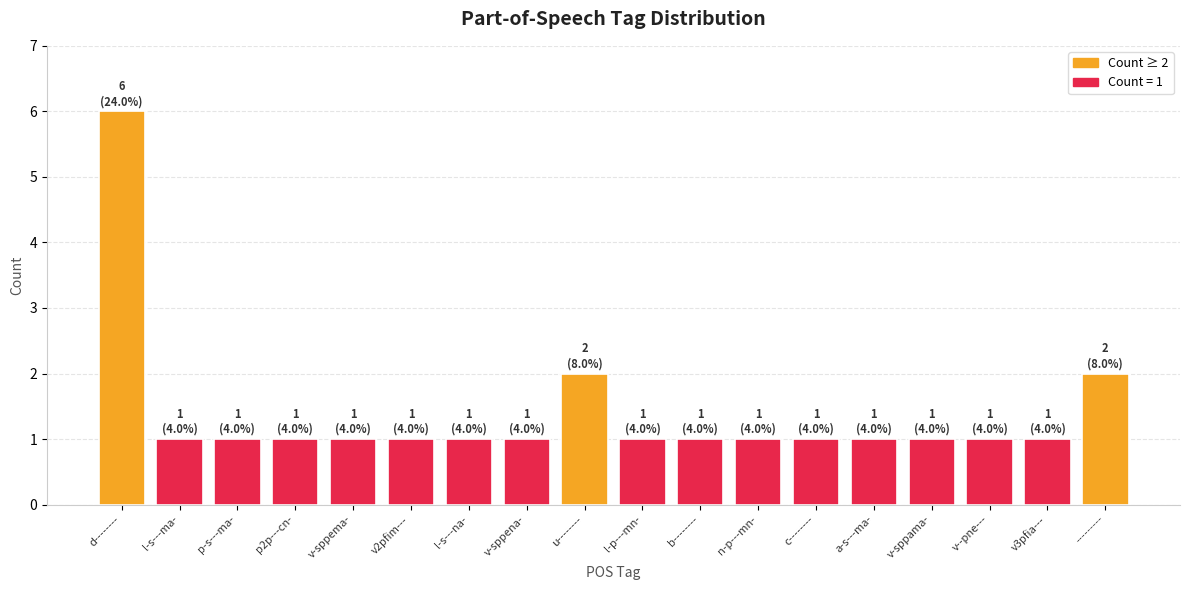

What is the label of the 14th bar from the right?

v-sppema-